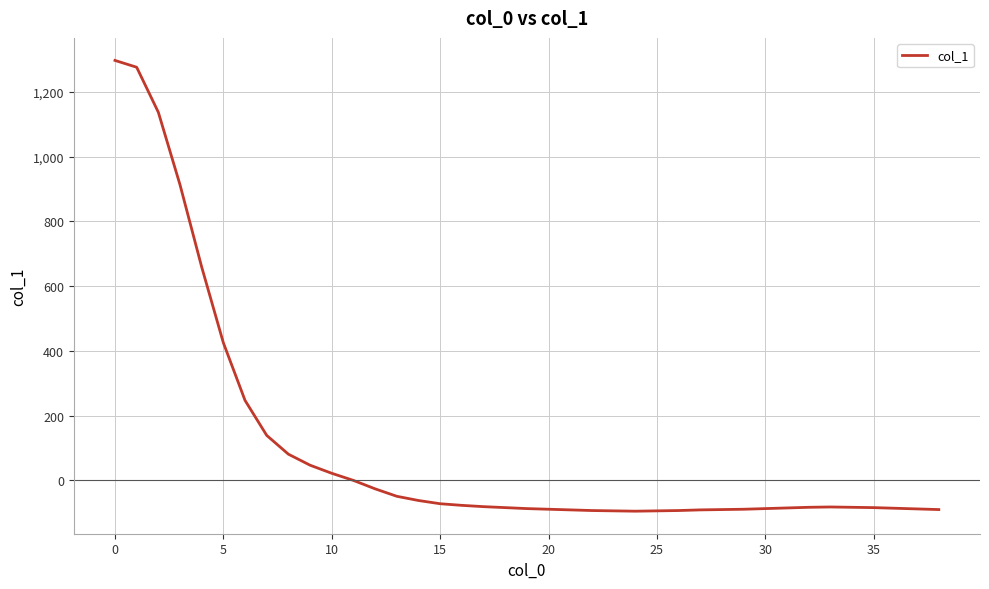

What is the greatest value displayed?

1297